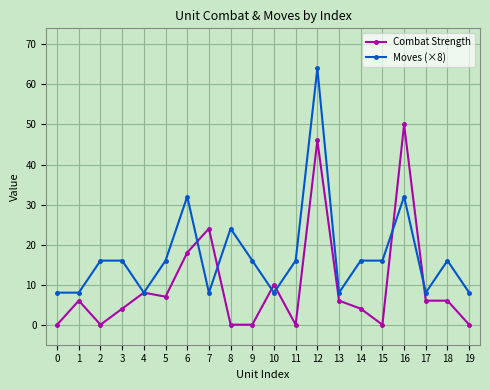

At which category is the sum across all series the highest?

12